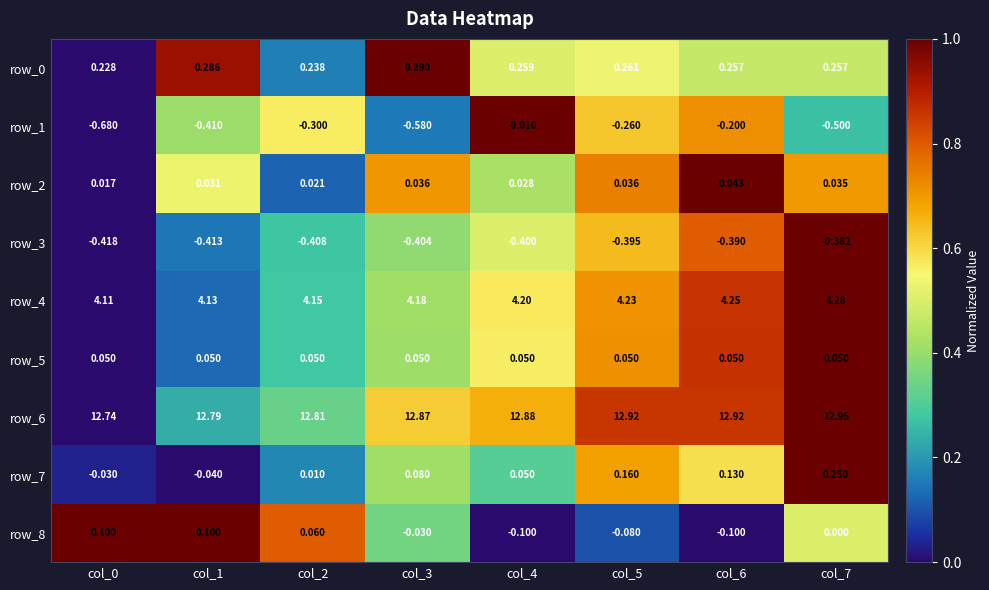

Which series has the largest range (max minus min)?

row_1